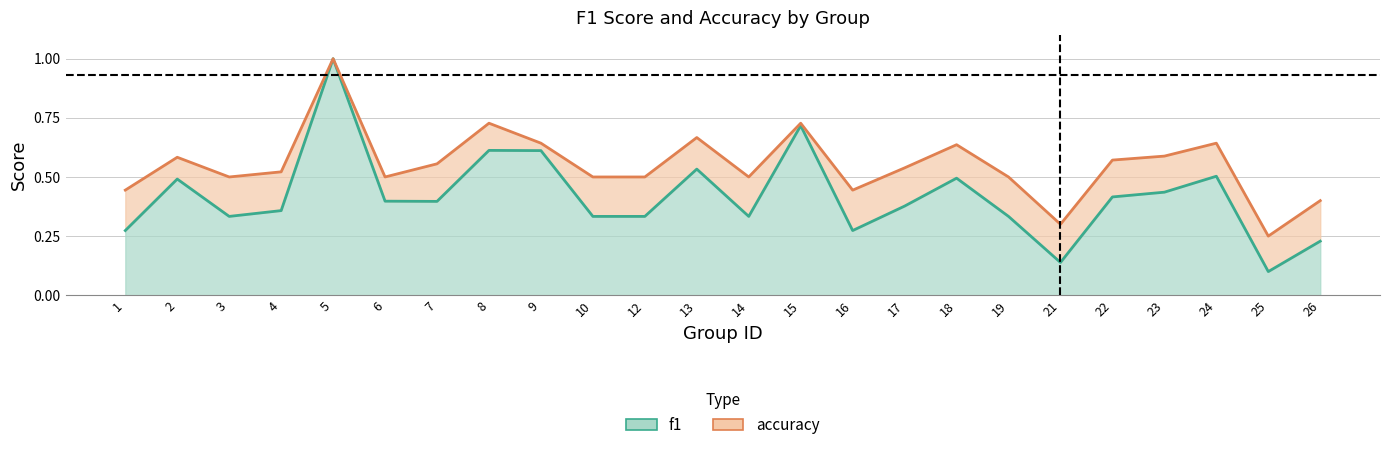

Which category has the lowest value in the f1 series?

25